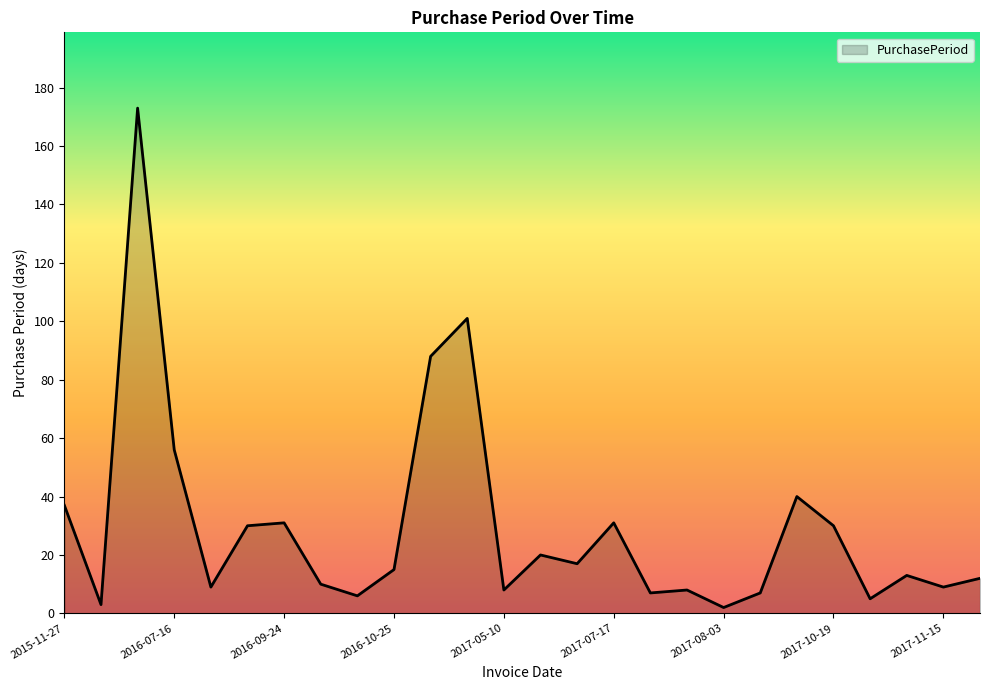

What is the maximum value shown in the chart?

173